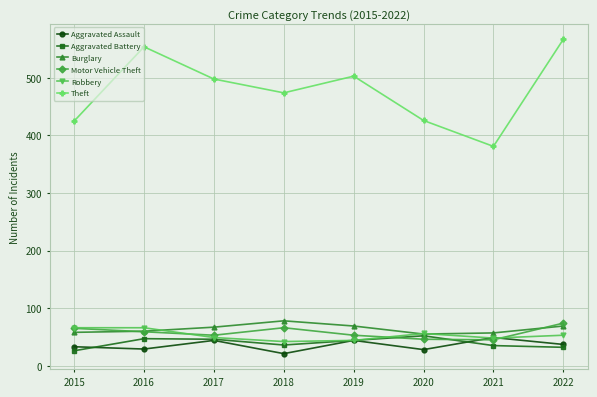

How many interior local valleys does the Theft series have?

2